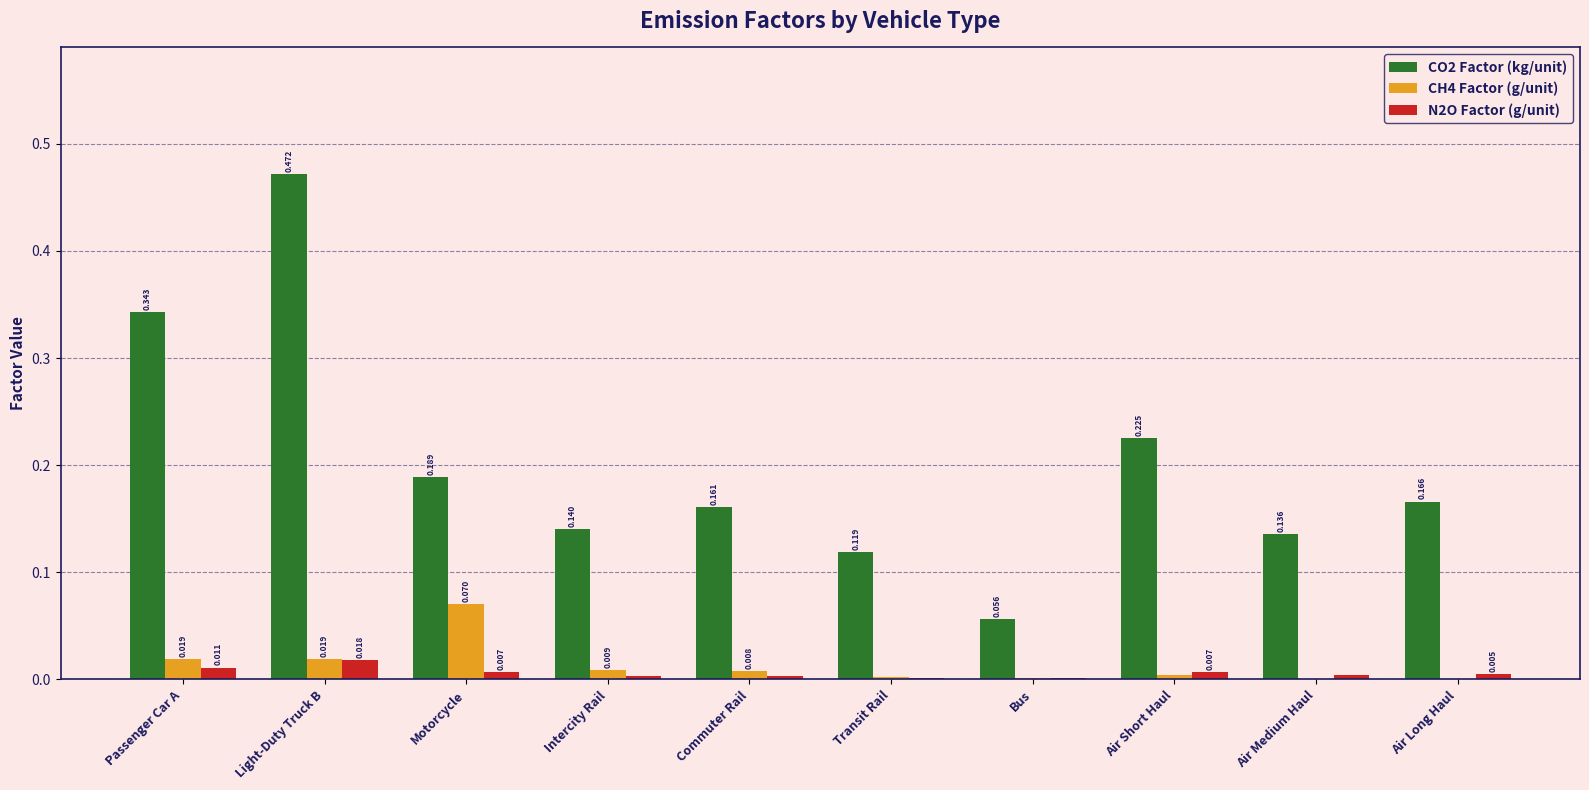

What is the sum of all CO2 Factor (kg/unit) values?

2.0